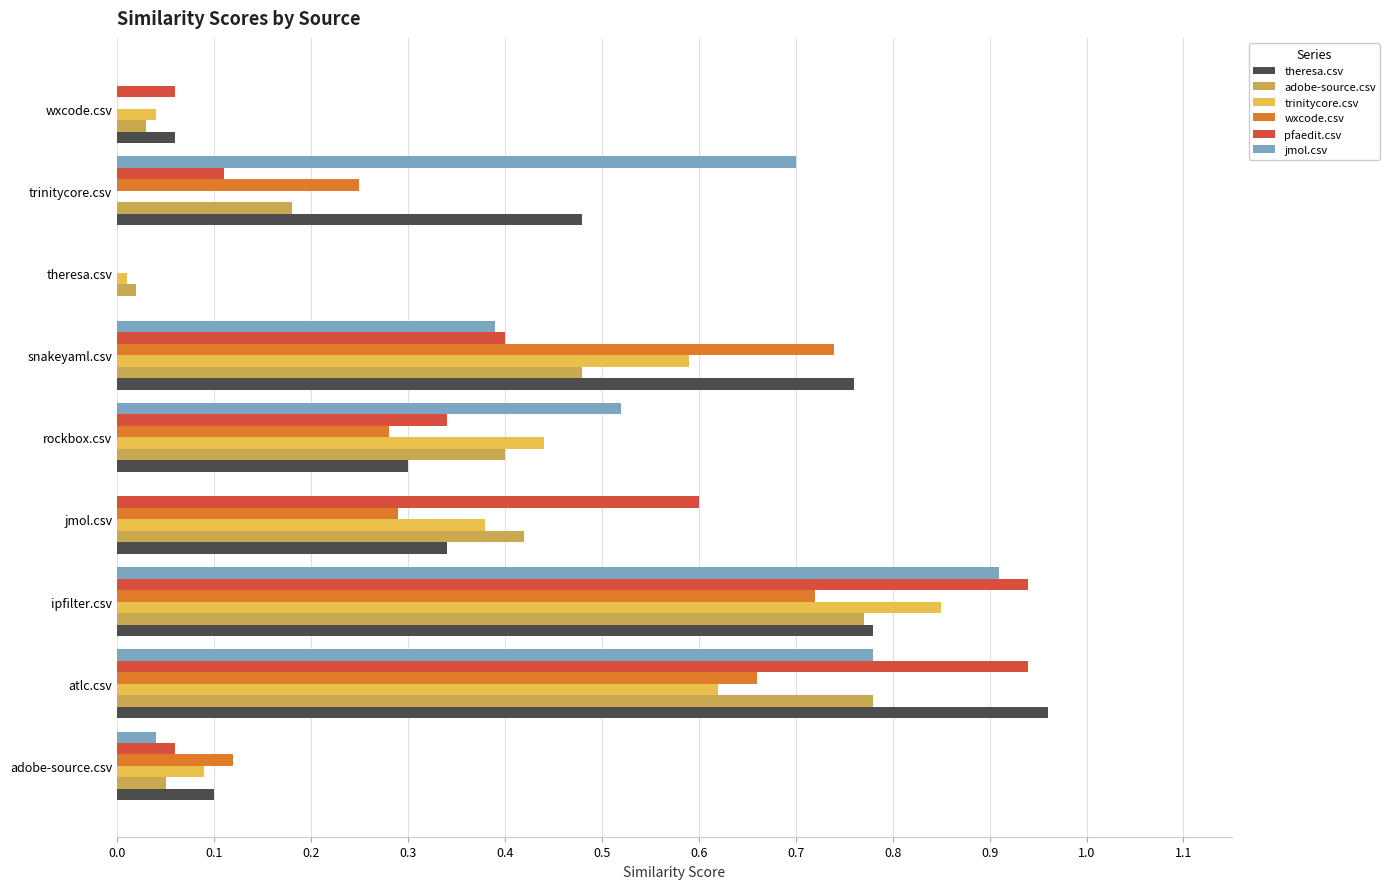

Is it true that theresa.csv equals 0.3 at jmol.csv?

True